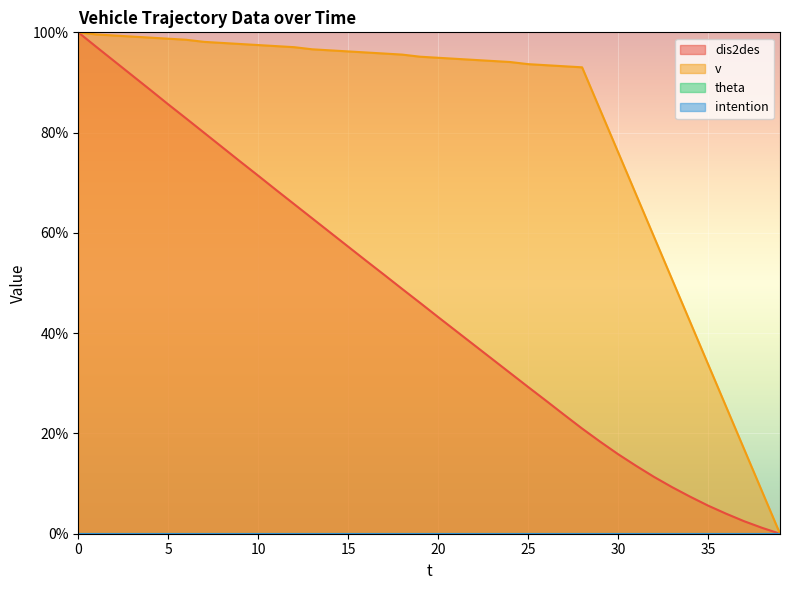

True or false: dis2des and v intersect in this chart.

False